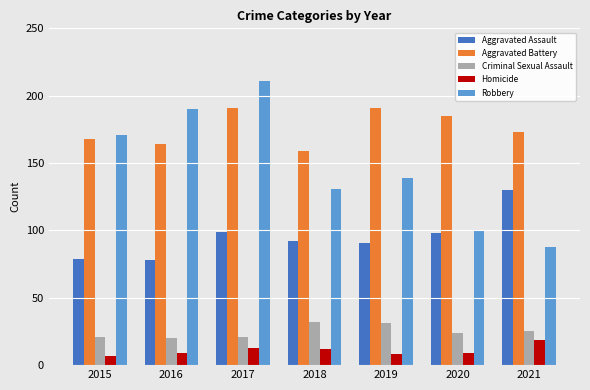

What is the sum of the Aggravated Assault values at 2019 and 2016?

169